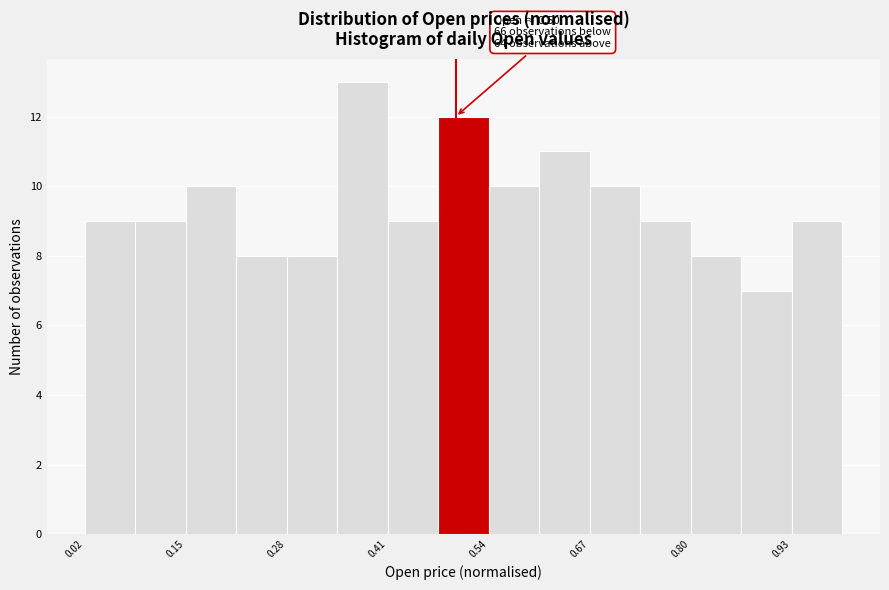

Read against the x-axis, roughly where is the centre of the tallest bar?

0.38